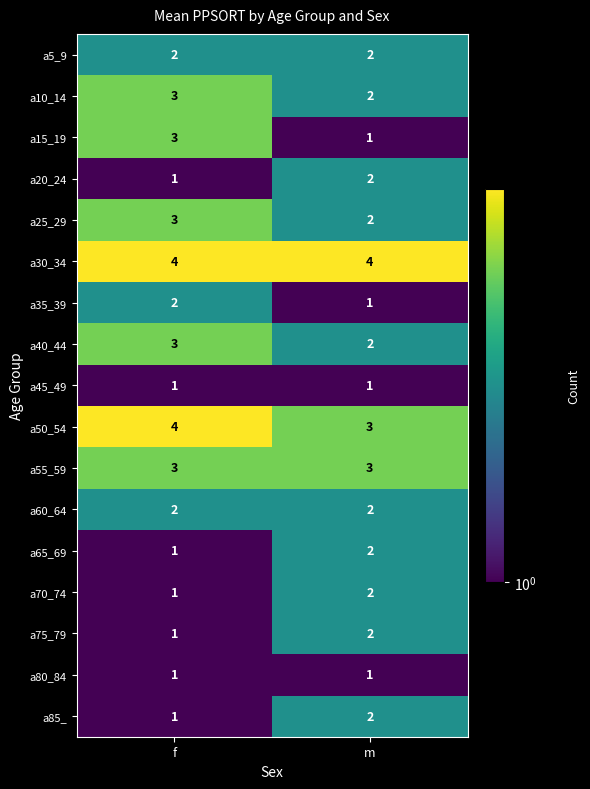

Is it true that a45_49 equals 0 at f?

False